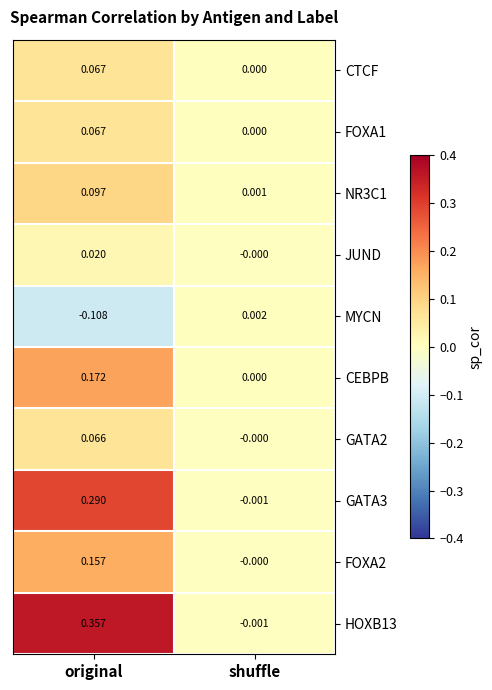

List the labels in order of CEBPB value, largest first.

original, shuffle